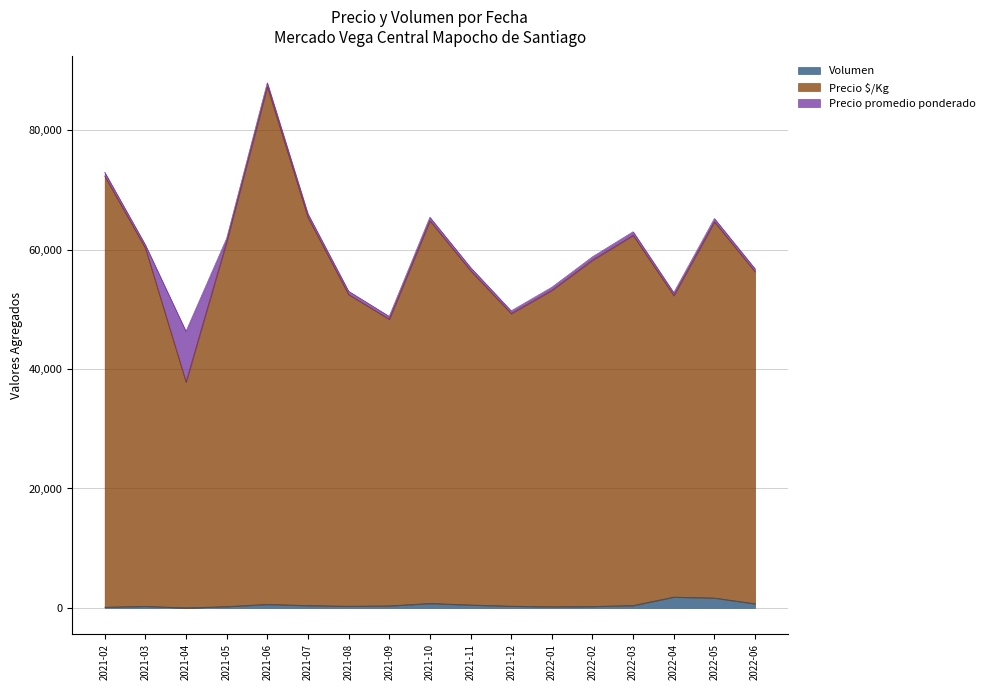

How many categories are shown in the chart?

17